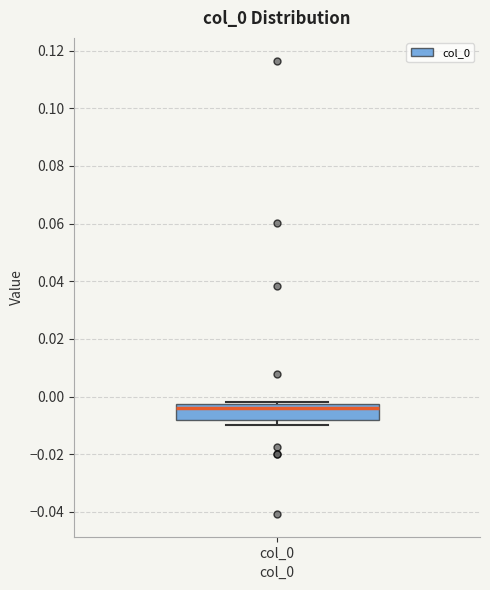

Read this box plot against the y-axis: the position of the median line, the range covered by the box, and the ends of both whiskers. The values are not printed on the chart, so give them approximately, as read against the axis.

median -0.004, box -0.008 to -0.002, whiskers -0.010 to -0.002